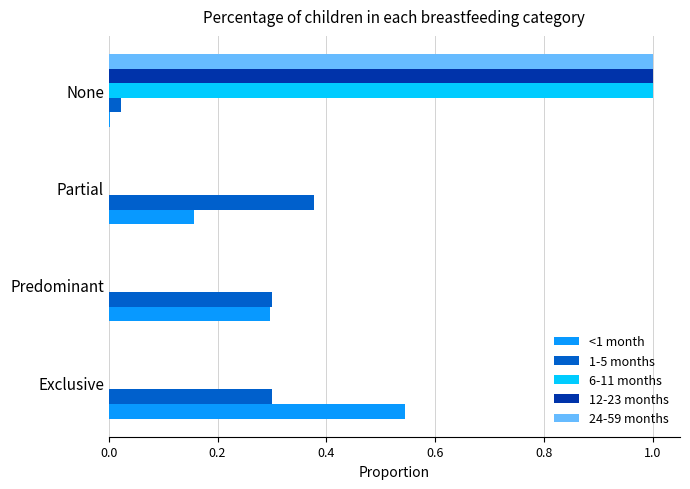

What is the sum of all 12-23 months values?

1.0